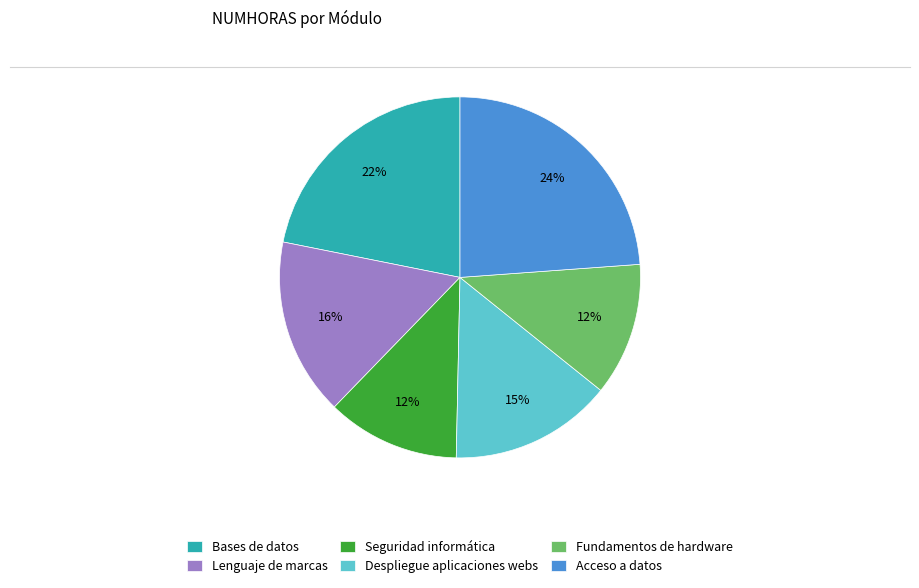

Is the sum of Seguridad informática and Bases de datos greater than half?

No